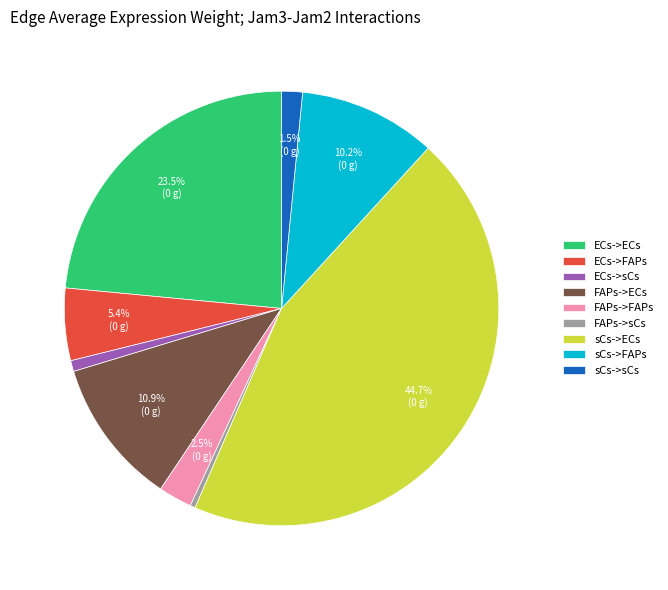

What percentage is the ECs->sCs slice, to the nearest percent?

1%